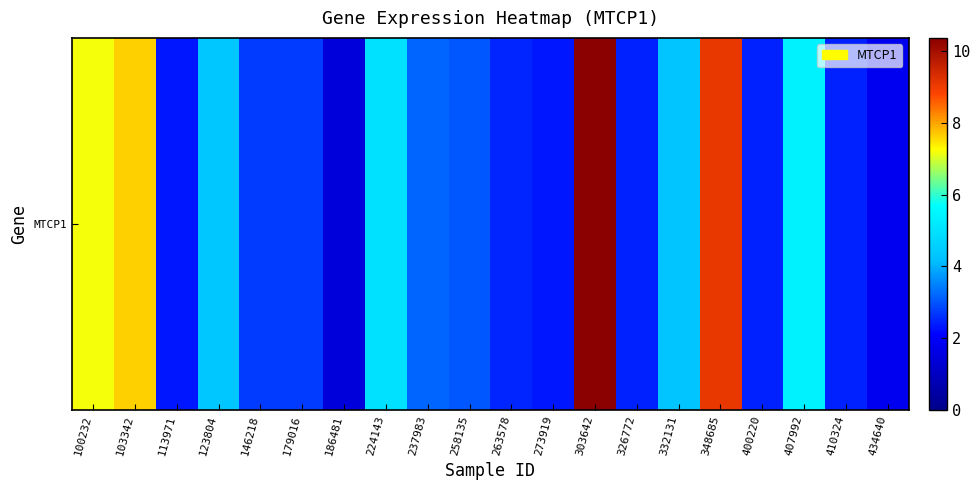

Which category has the highest value across all series?

303642